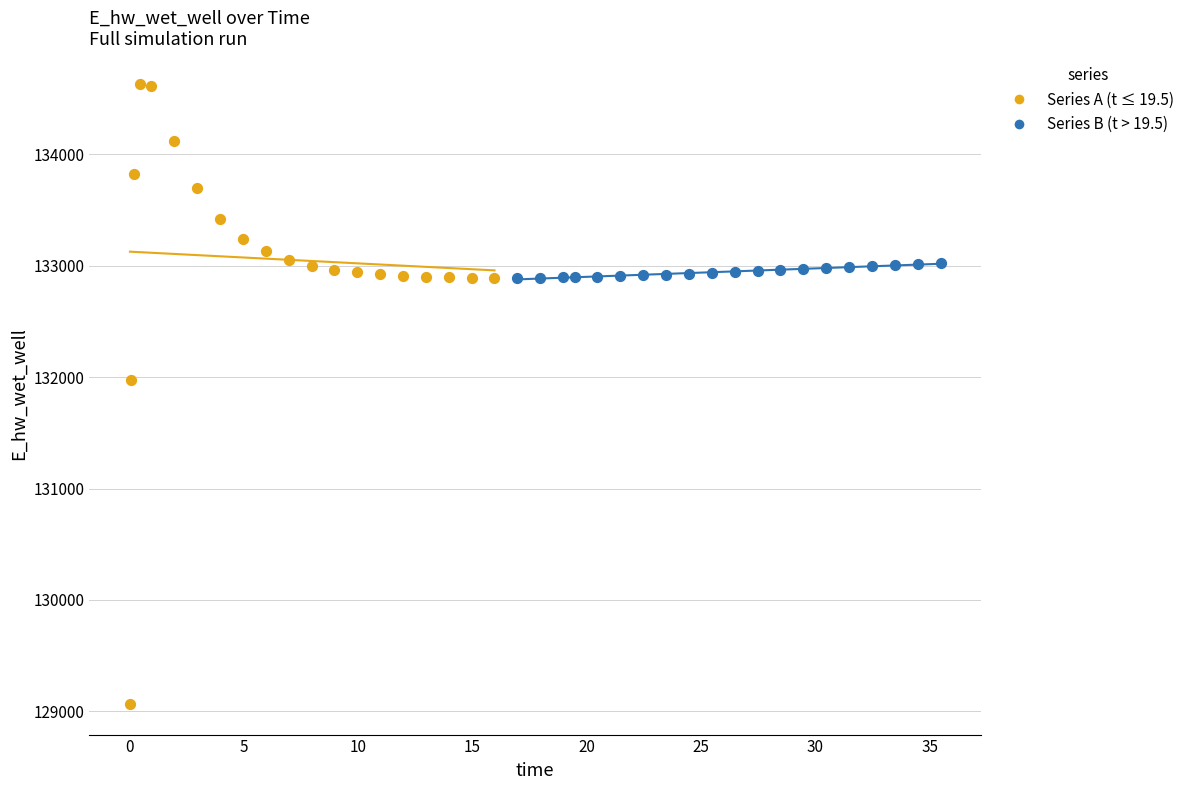

Which series reaches the minimum Y coordinate?

Series A (t ≤ 19.5)